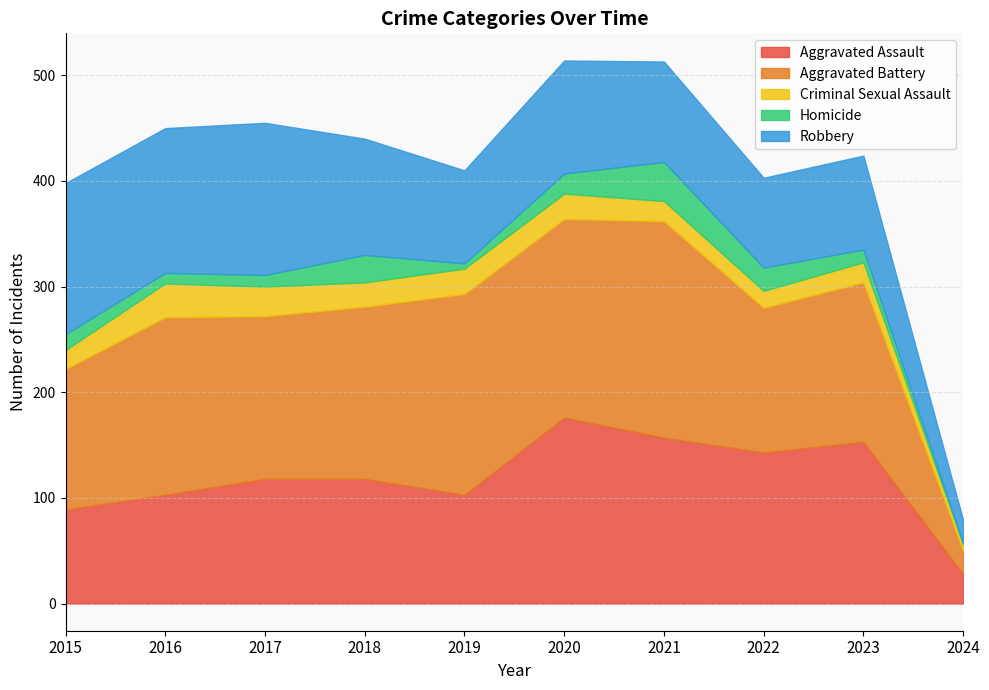

What is the value of the Aggravated Assault point at the 1st from the left?

89